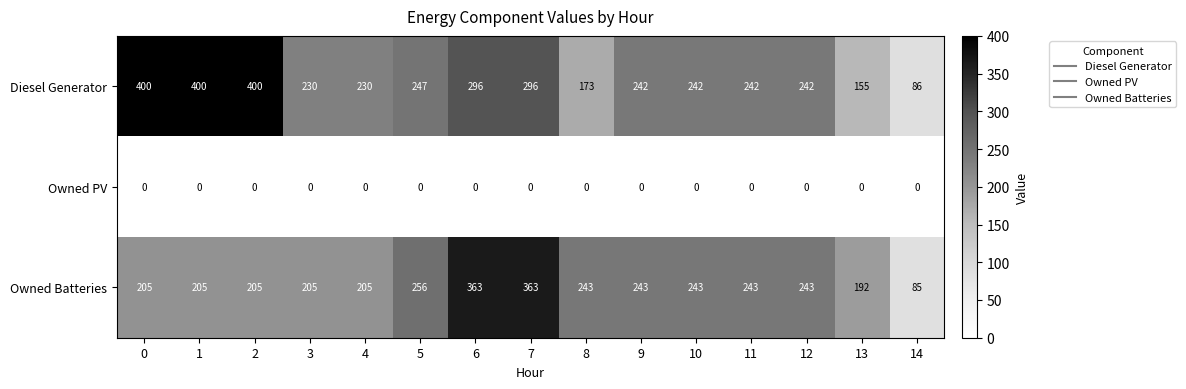

What is the difference between the maximum and minimum values in the Diesel Generator series?

314